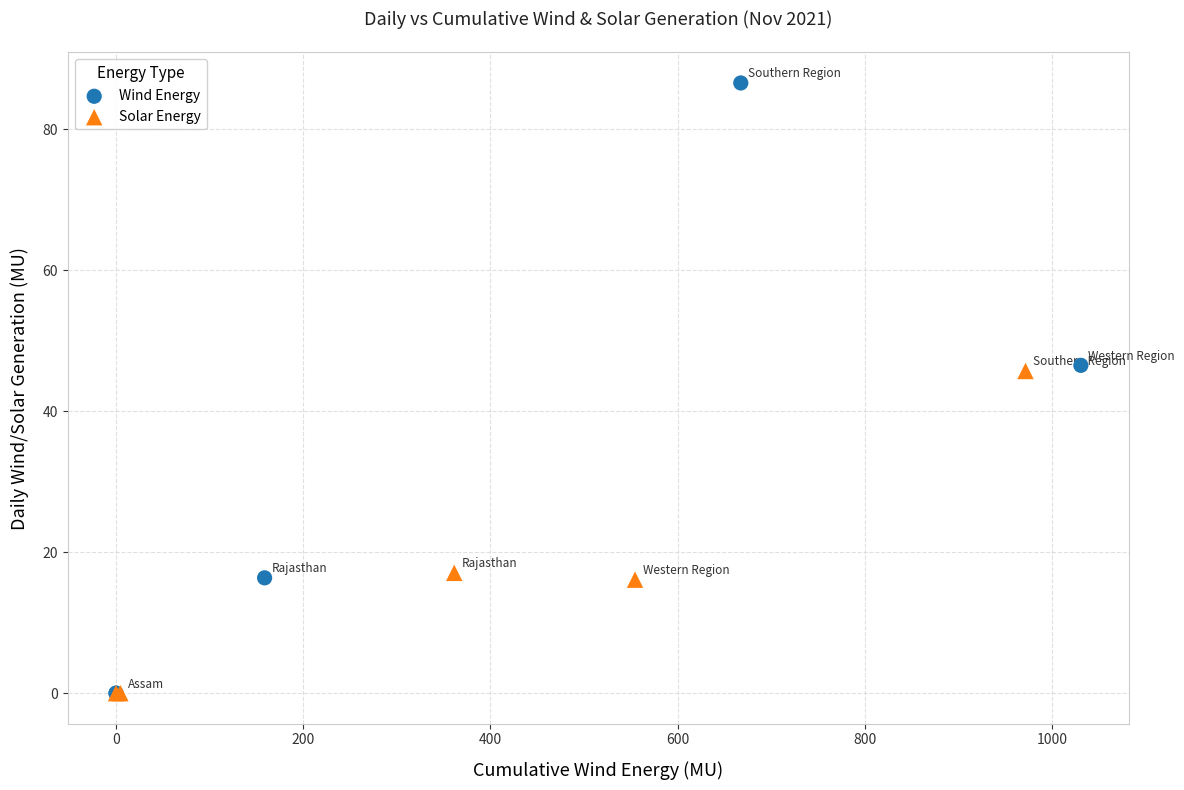

Which series has the widest spread of Y values?

Wind Energy